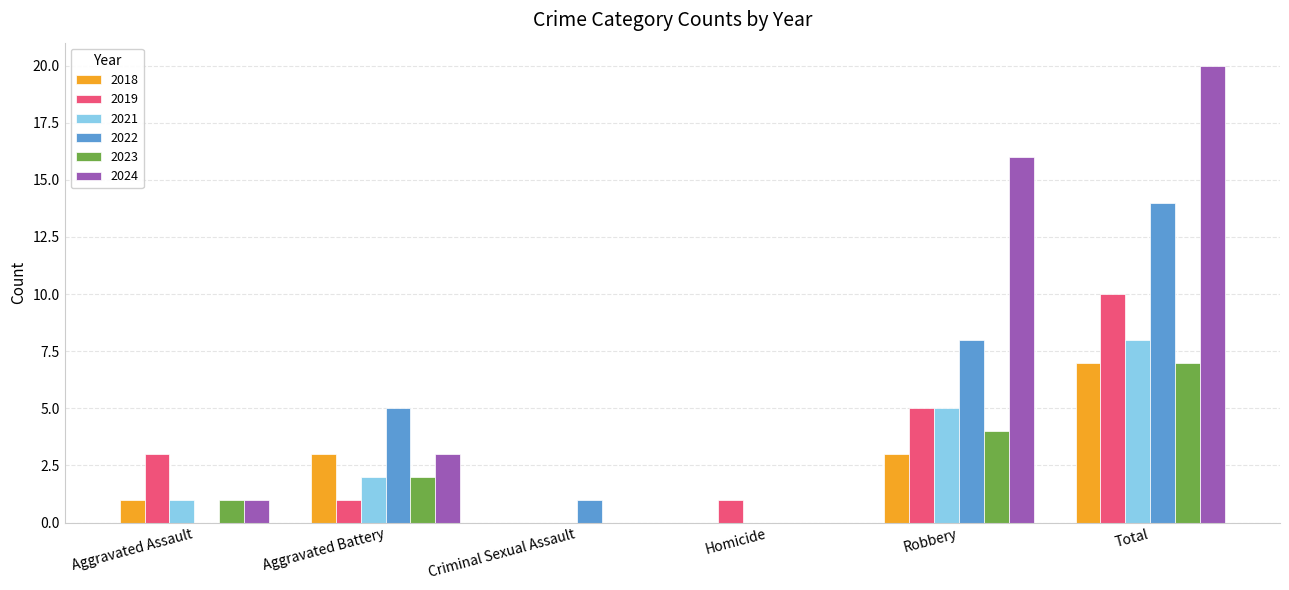

Read the 2023 value at Robbery.

4